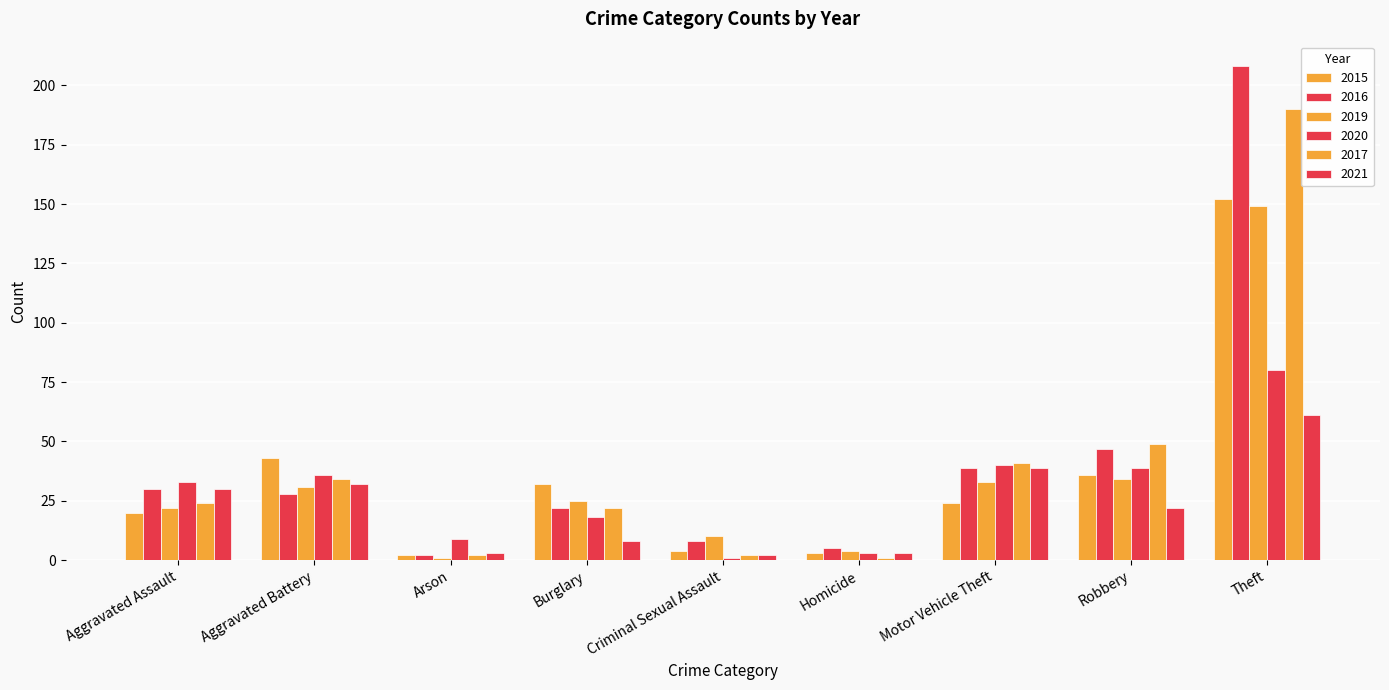

Is the value of 2017 at Criminal Sexual Assault greater than the value of 2019 at Criminal Sexual Assault?

No